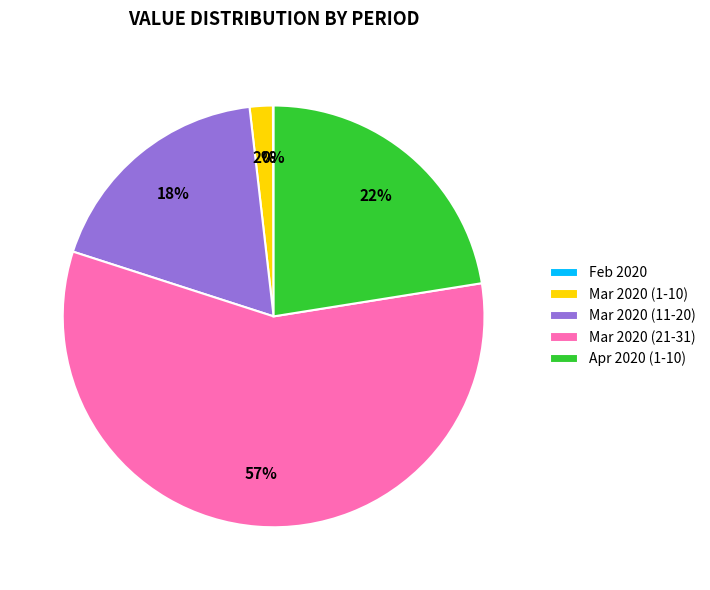

What is the largest slice in the pie chart?

Mar 2020 (21-31)